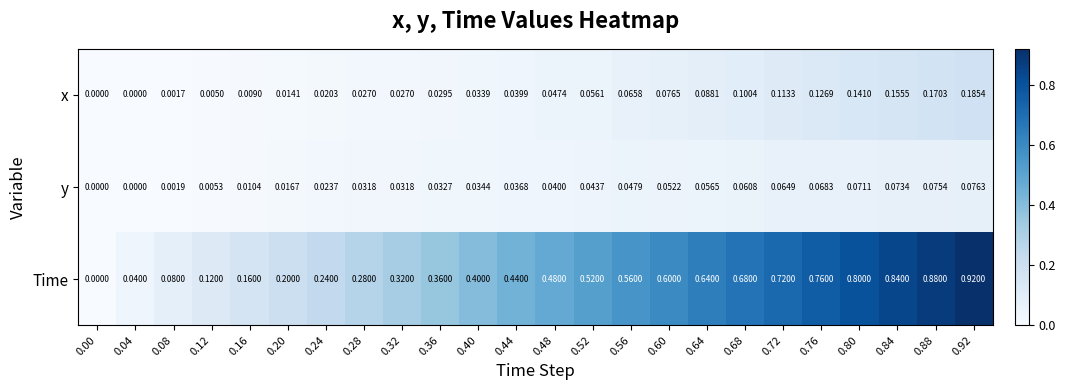

Between 0.36 and 0.48, which series saw the biggest shift?

Time